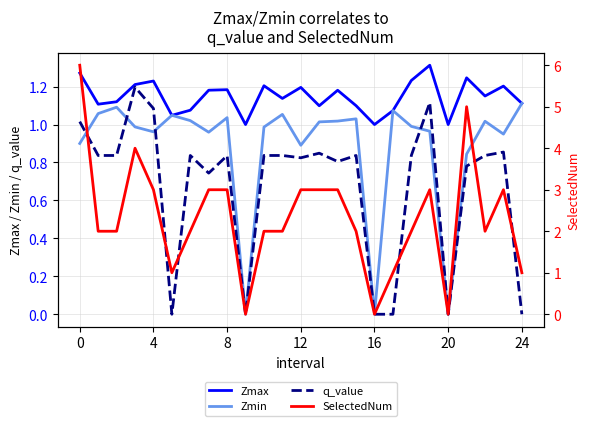

What is the value of the SelectedNum point at the 5th from the left?

3.0